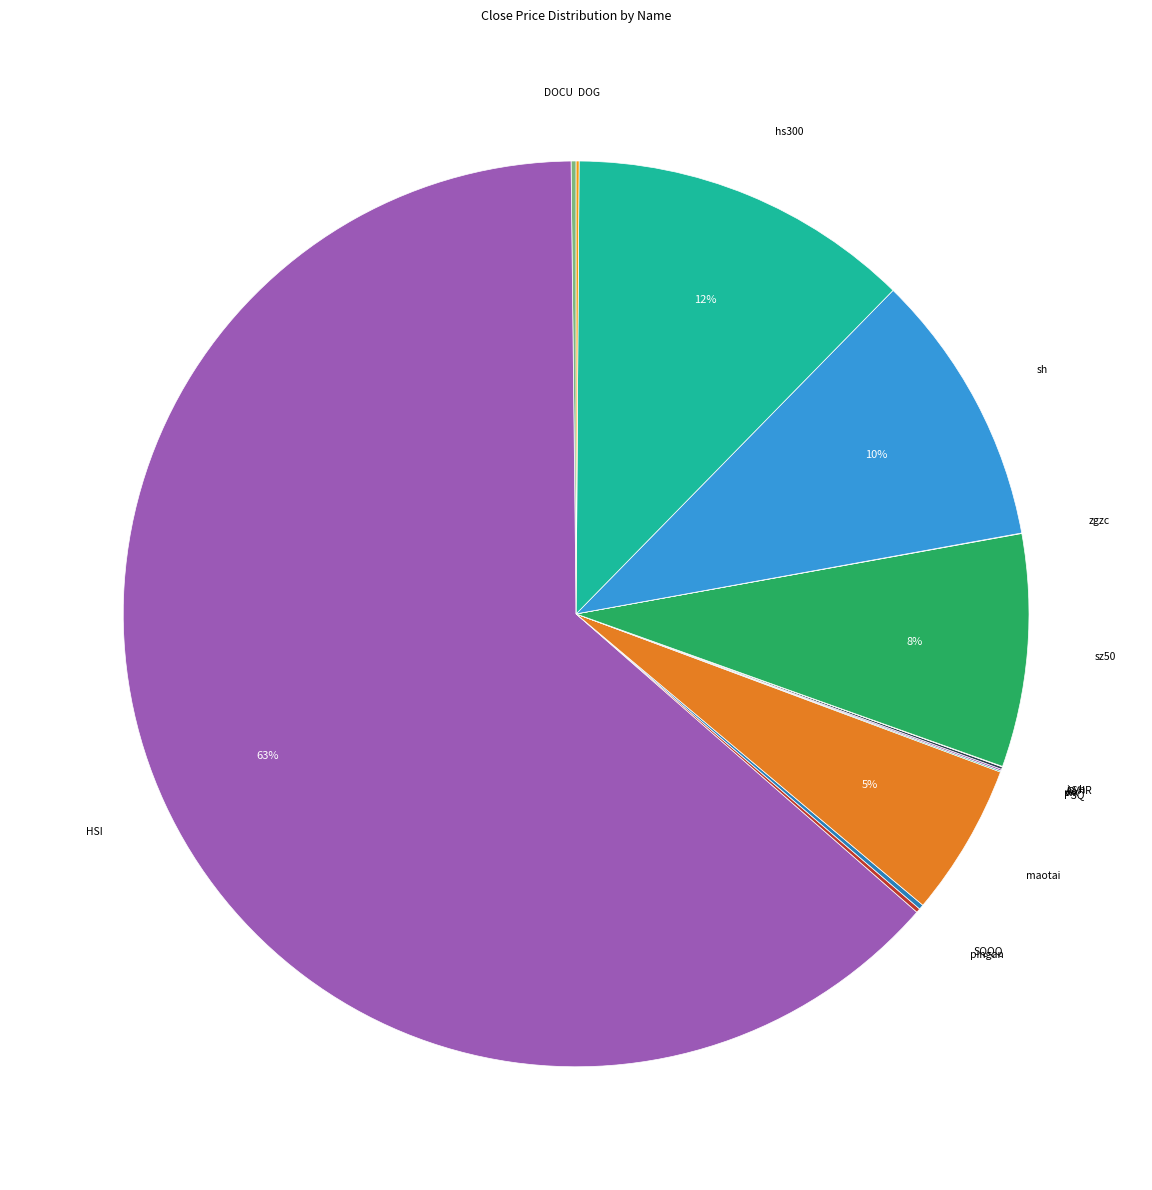

Which category accounts for the majority?

HSI